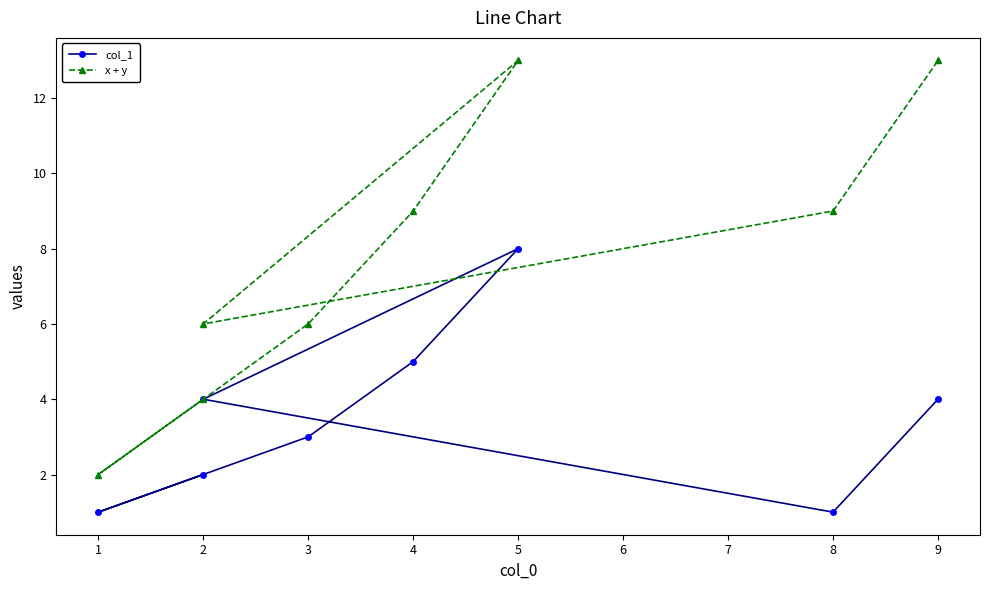

What is the difference between the maximum and minimum values in the col_1 series?

7